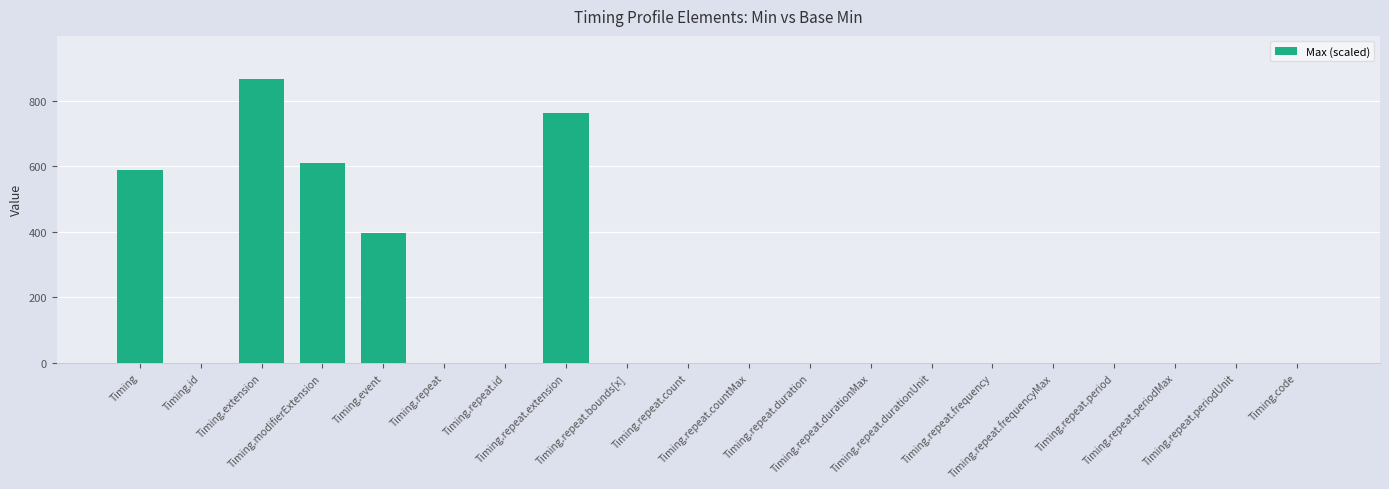

How many data points does each series have?

20